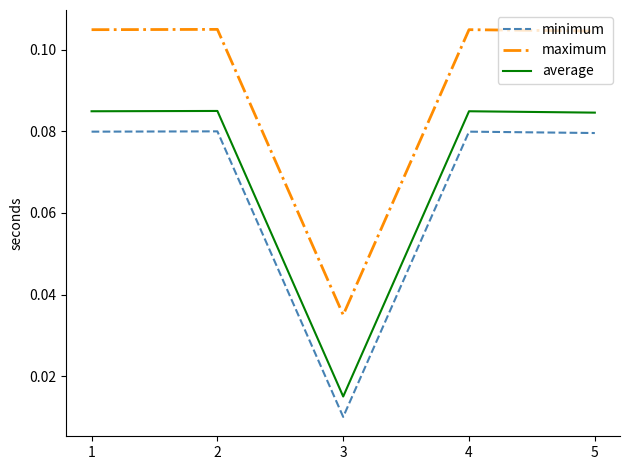

List the series in order of their peak value, lowest first.

minimum, average, maximum